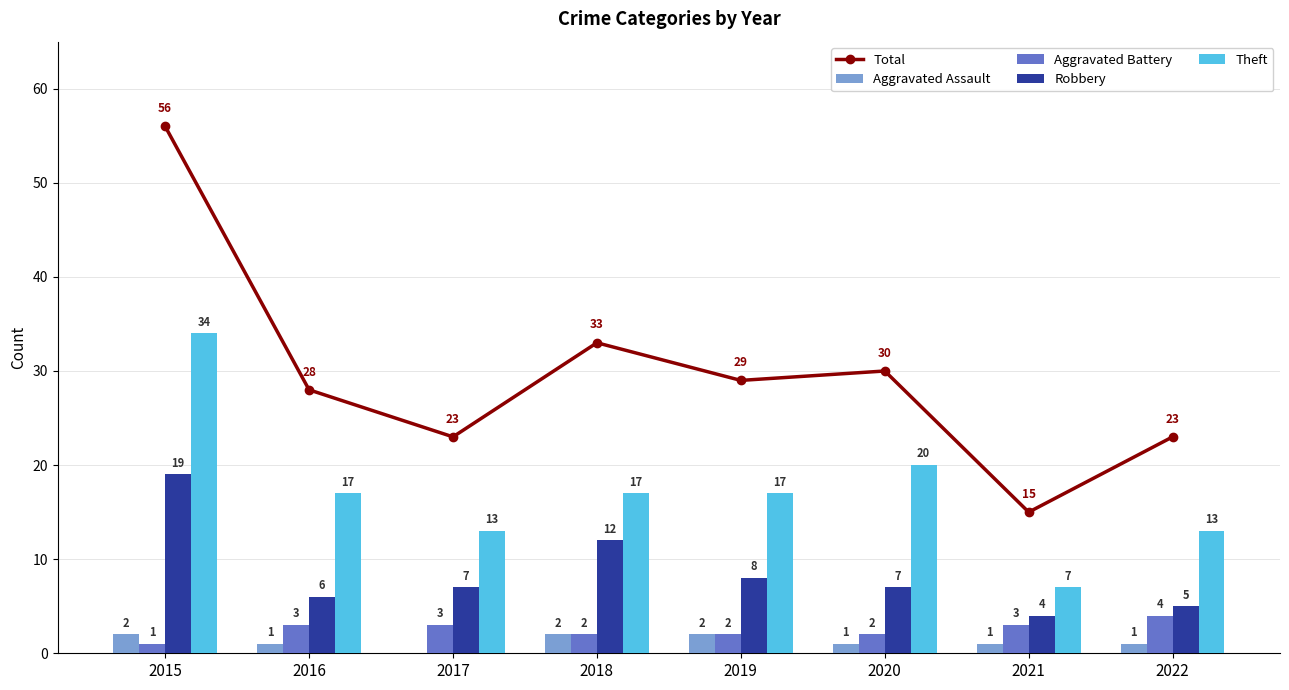

Count the Theft values in the range 13 to 20.

6